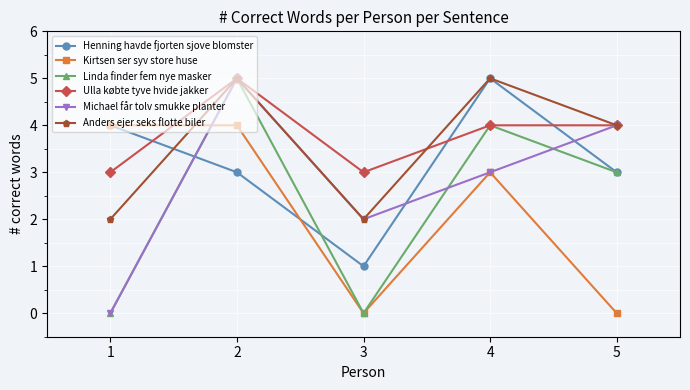

What is the maximum value shown in the chart?

5